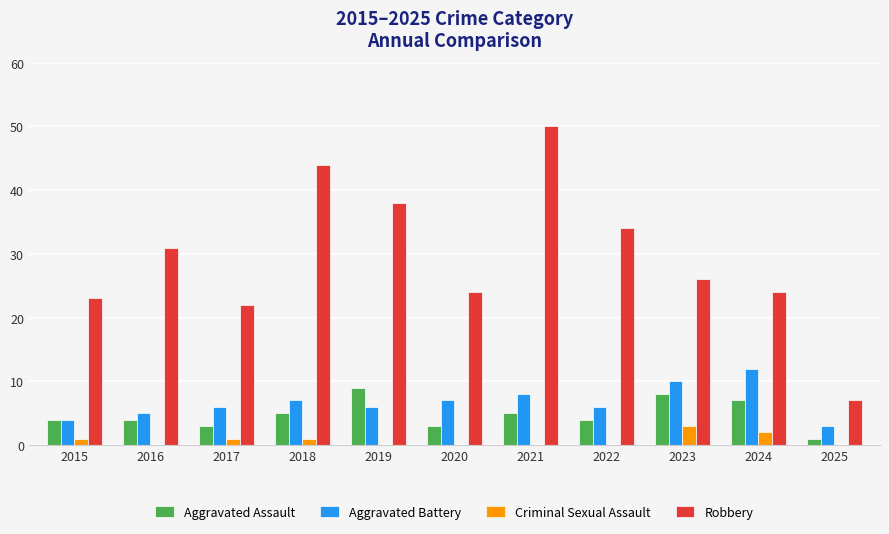

Reading left to right, extract all data points from this chart.

Aggravated Assault: 2015=4	2016=4	2017=3	2018=5	2019=9	2020=3	2021=5	2022=4	2023=8	2024=7	2025=1
Aggravated Battery: 2015=4	2016=5	2017=6	2018=7	2019=6	2020=7	2021=8	2022=6	2023=10	2024=12	2025=3
Criminal Sexual Assault: 2015=1	2016=0	2017=1	2018=1	2019=0	2020=0	2021=0	2022=0	2023=3	2024=2	2025=0
Robbery: 2015=23	2016=31	2017=22	2018=44	2019=38	2020=24	2021=50	2022=34	2023=26	2024=24	2025=7